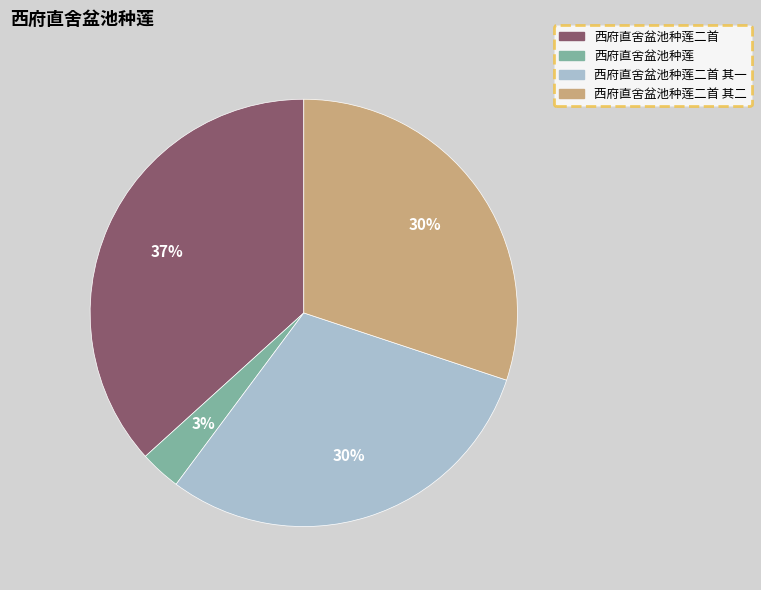

To the nearest percent, what is the average slice percentage?

25%